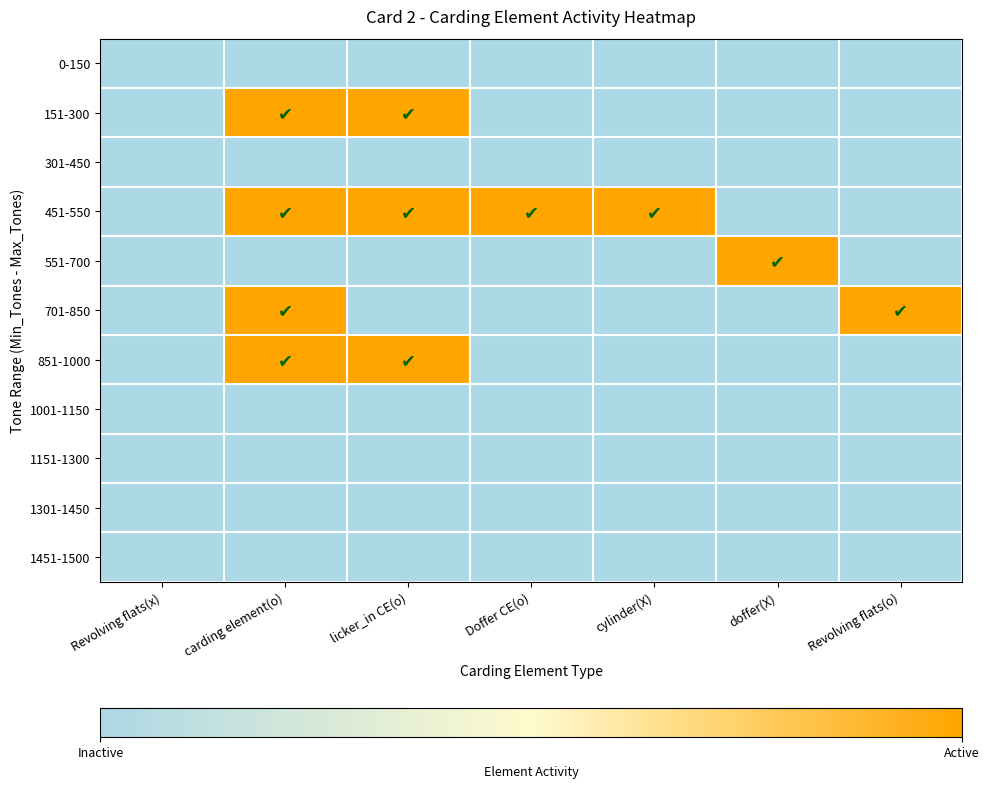

Reading left to right, what are all the values shown in this chart?

0-150: Revolving flats(x)=0	carding element(o)=0	licker_in CE(o)=0	Doffer CE(o)=0	cylinder(X)=0	doffer(X)=0	Revolving flats(o)=0
151-300: Revolving flats(x)=0	carding element(o)=1	licker_in CE(o)=1	Doffer CE(o)=0	cylinder(X)=0	doffer(X)=0	Revolving flats(o)=0
301-450: Revolving flats(x)=0	carding element(o)=0	licker_in CE(o)=0	Doffer CE(o)=0	cylinder(X)=0	doffer(X)=0	Revolving flats(o)=0
451-550: Revolving flats(x)=0	carding element(o)=1	licker_in CE(o)=1	Doffer CE(o)=1	cylinder(X)=1	doffer(X)=0	Revolving flats(o)=0
551-700: Revolving flats(x)=0	carding element(o)=0	licker_in CE(o)=0	Doffer CE(o)=0	cylinder(X)=0	doffer(X)=1	Revolving flats(o)=0
701-850: Revolving flats(x)=0	carding element(o)=1	licker_in CE(o)=0	Doffer CE(o)=0	cylinder(X)=0	doffer(X)=0	Revolving flats(o)=1
851-1000: Revolving flats(x)=0	carding element(o)=1	licker_in CE(o)=1	Doffer CE(o)=0	cylinder(X)=0	doffer(X)=0	Revolving flats(o)=0
1001-1150: Revolving flats(x)=0	carding element(o)=0	licker_in CE(o)=0	Doffer CE(o)=0	cylinder(X)=0	doffer(X)=0	Revolving flats(o)=0
1151-1300: Revolving flats(x)=0	carding element(o)=0	licker_in CE(o)=0	Doffer CE(o)=0	cylinder(X)=0	doffer(X)=0	Revolving flats(o)=0
1301-1450: Revolving flats(x)=0	carding element(o)=0	licker_in CE(o)=0	Doffer CE(o)=0	cylinder(X)=0	doffer(X)=0	Revolving flats(o)=0
1451-1500: Revolving flats(x)=0	carding element(o)=0	licker_in CE(o)=0	Doffer CE(o)=0	cylinder(X)=0	doffer(X)=0	Revolving flats(o)=0